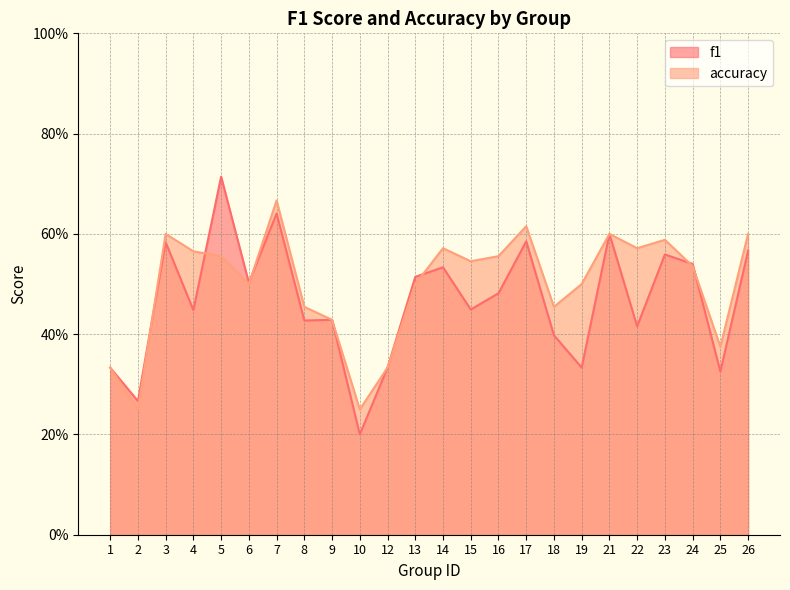

True or false: accuracy has more than 0 interior local peaks.

True